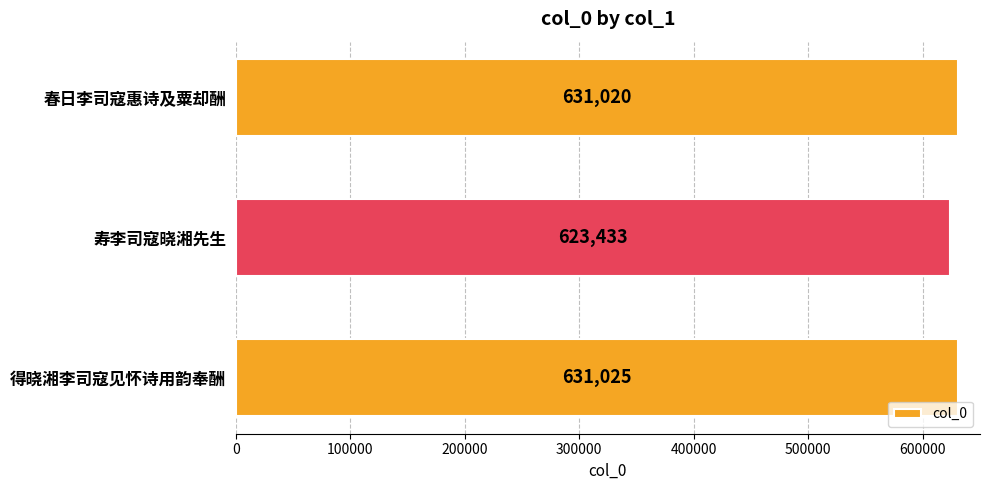

At which label is the value closest to 627229?

春日李司寇惠诗及粟却酬